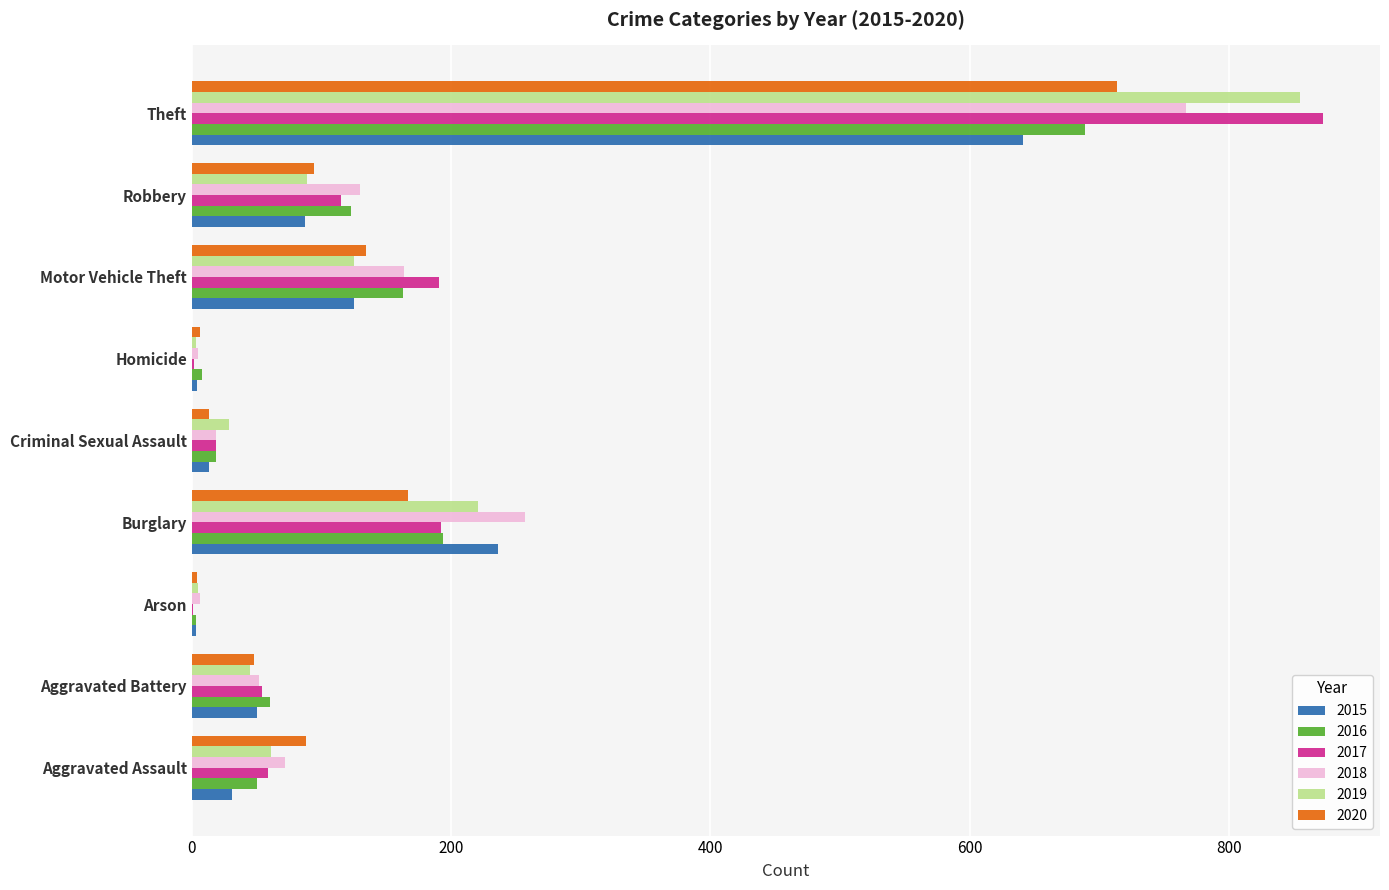

Which label corresponds to the largest value in the chart?

Theft